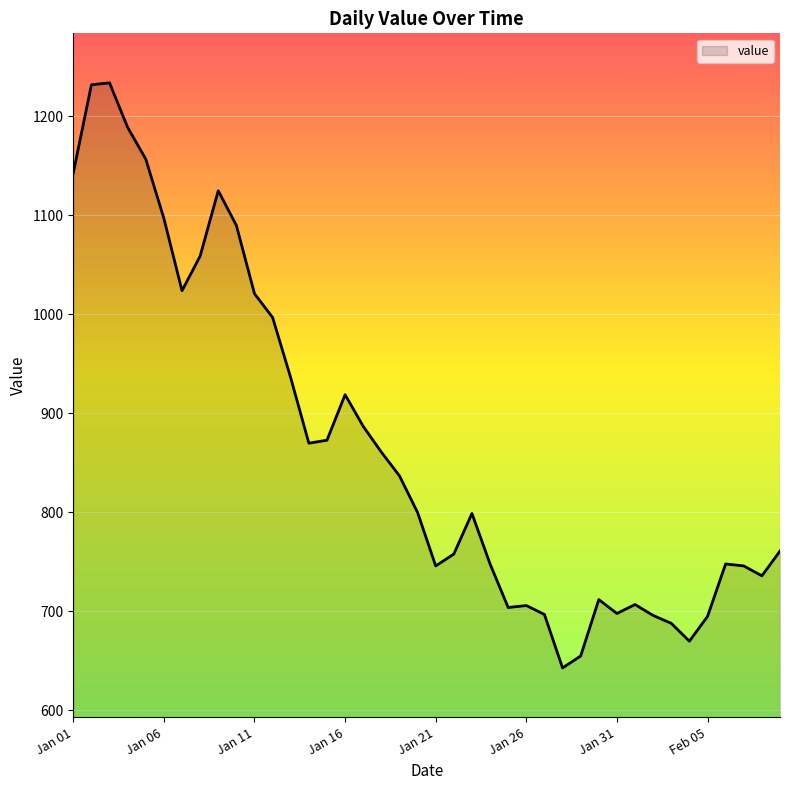

What is the greatest value displayed?

1234